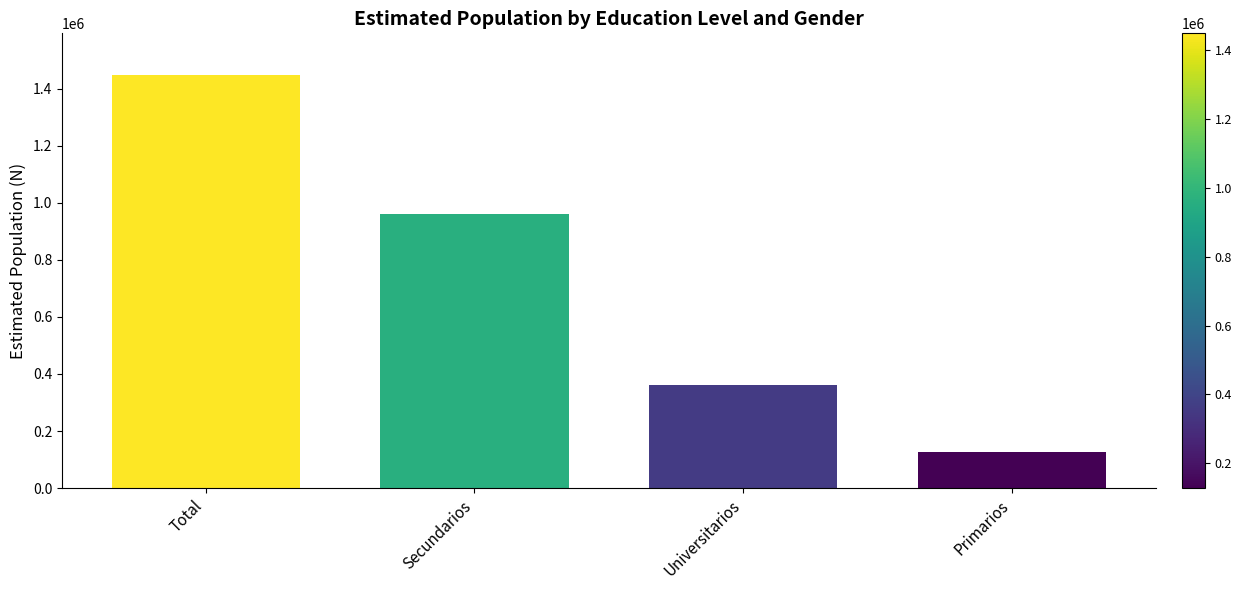

What is the change in value from Total to Primarios?

-1321222